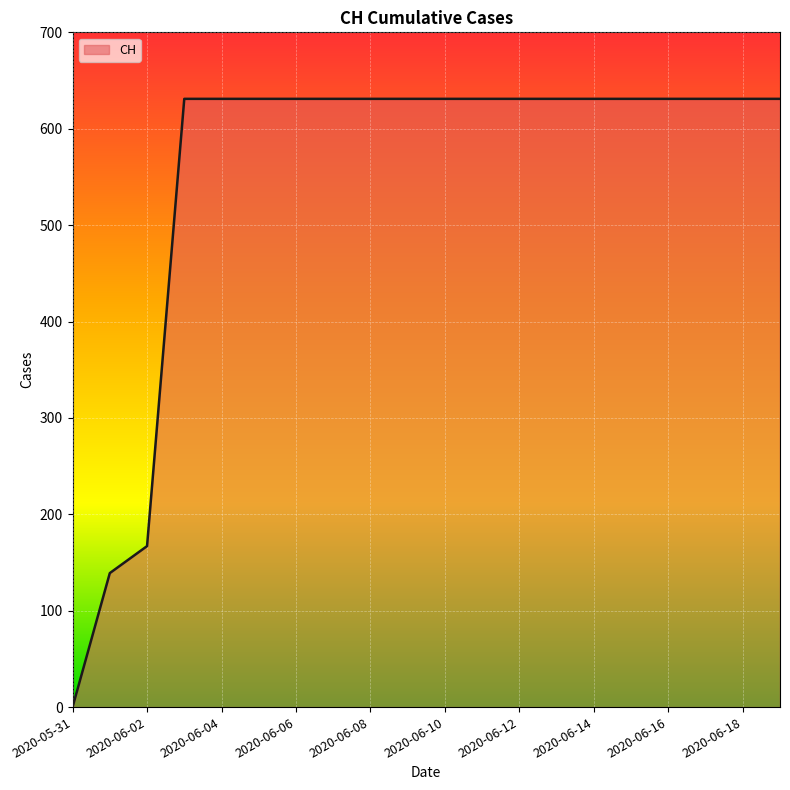

What is the difference between the maximum and minimum values?

631